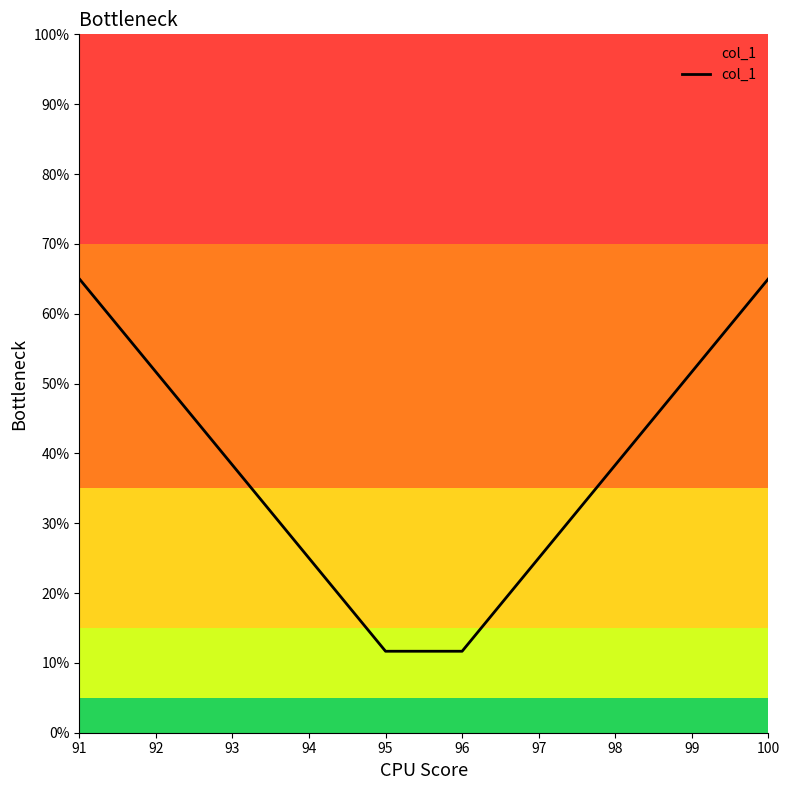

Between 100 and 93, which is larger?

100